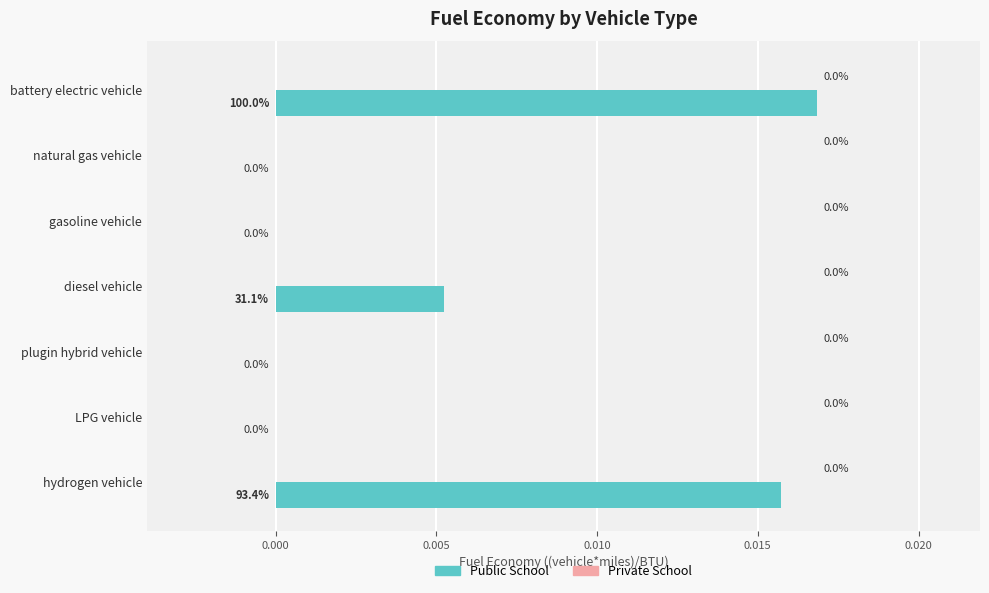

How many values are between 0 and 1?

7